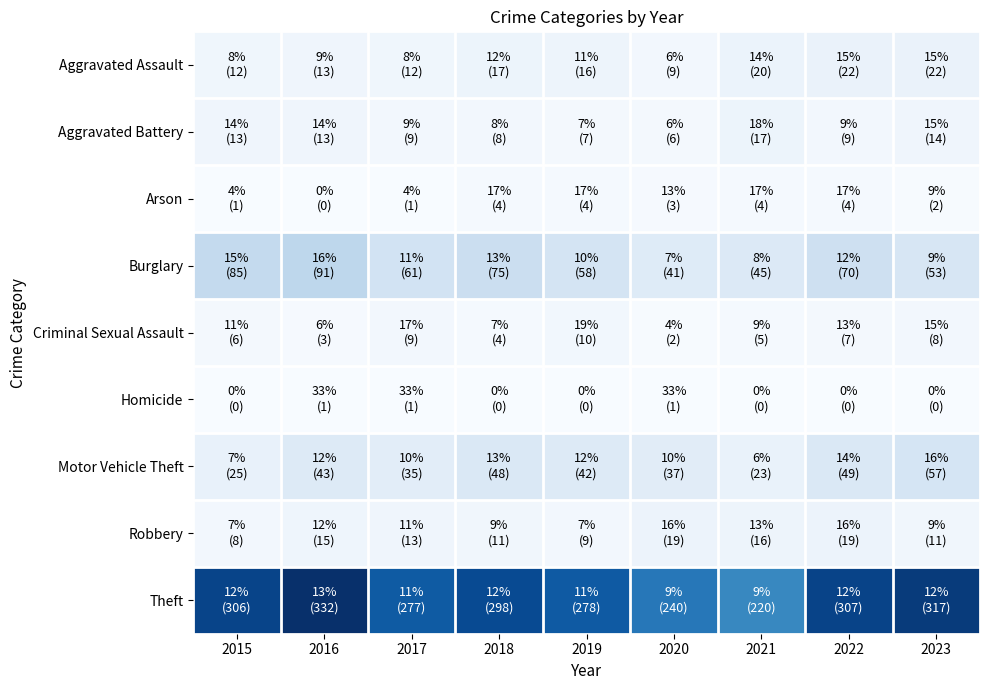

What is the total value across all series at 2018?

465